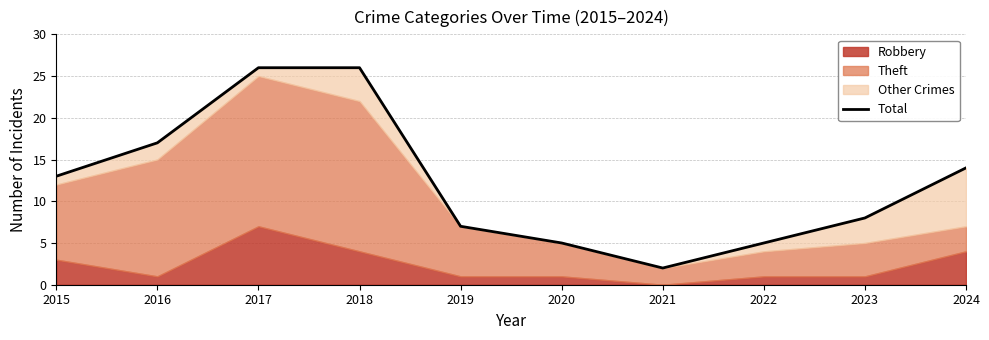

True or false: there are more than 1 points higher than both neighbors.

False